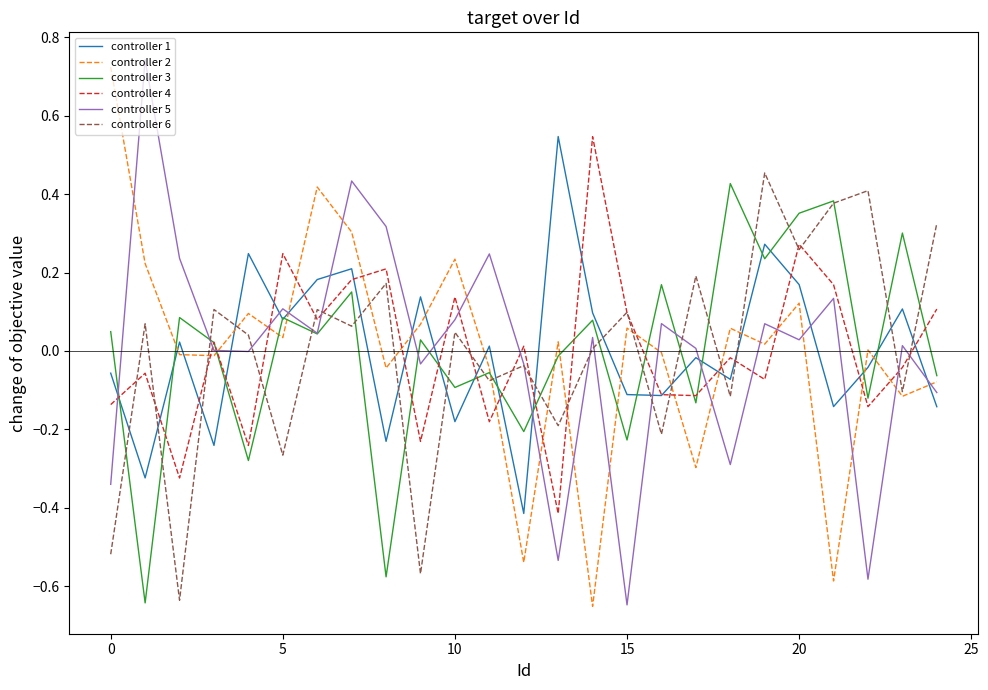

How many values in the controller 4 series exceed 0?

12